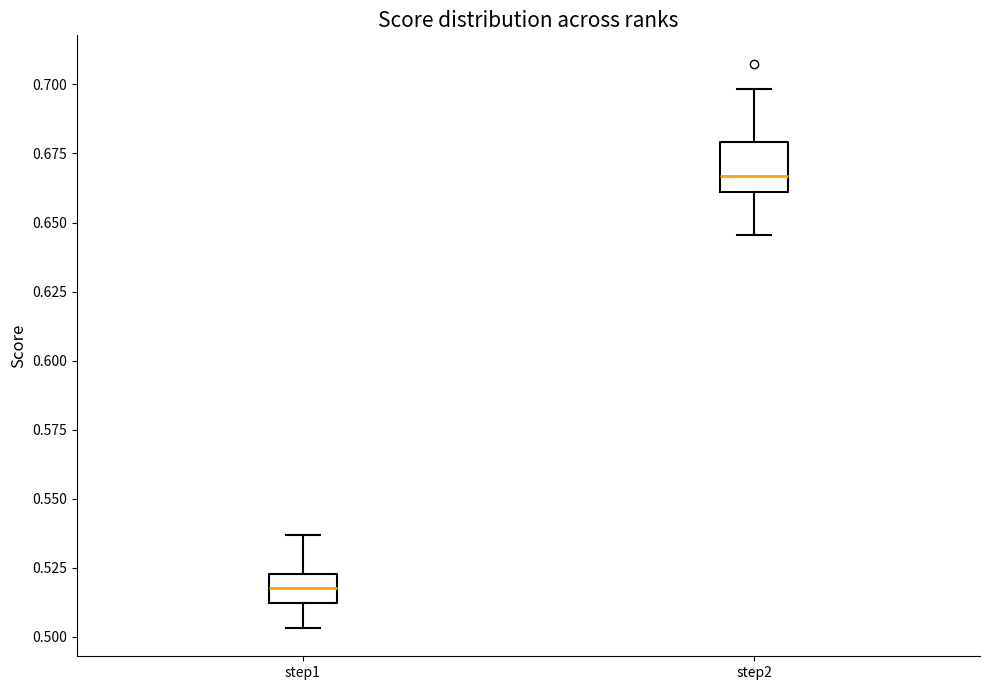

Where does the lower whisker of the box for step1 end on the y-axis? The values are not printed on the chart, so give them approximately, as read against the axis.

0.505